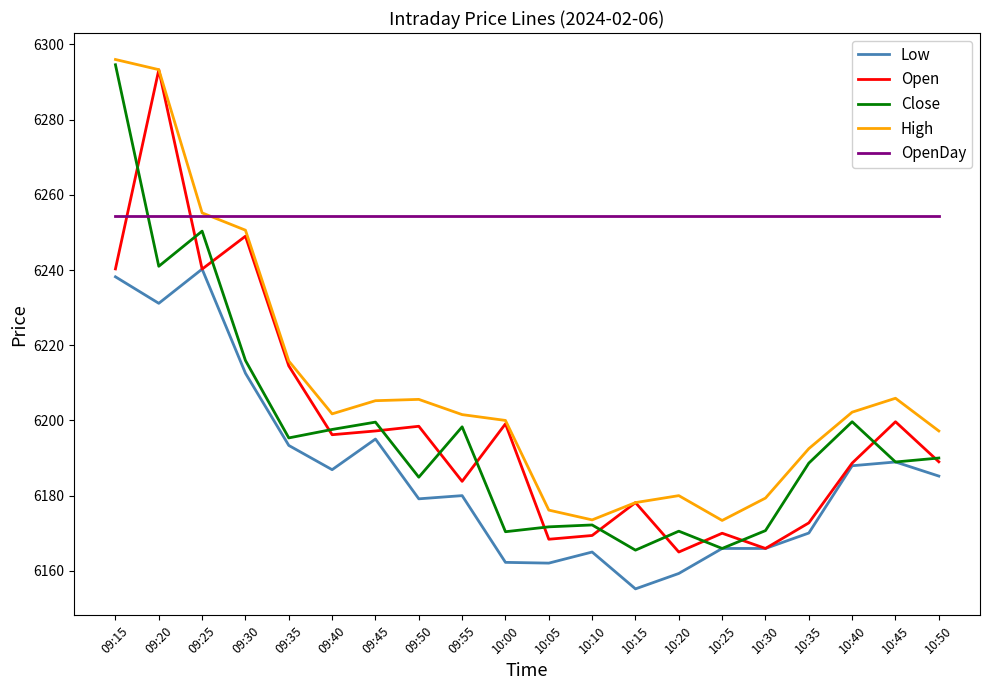

Between 09:25 and 10:00, which series saw the biggest shift?

Close